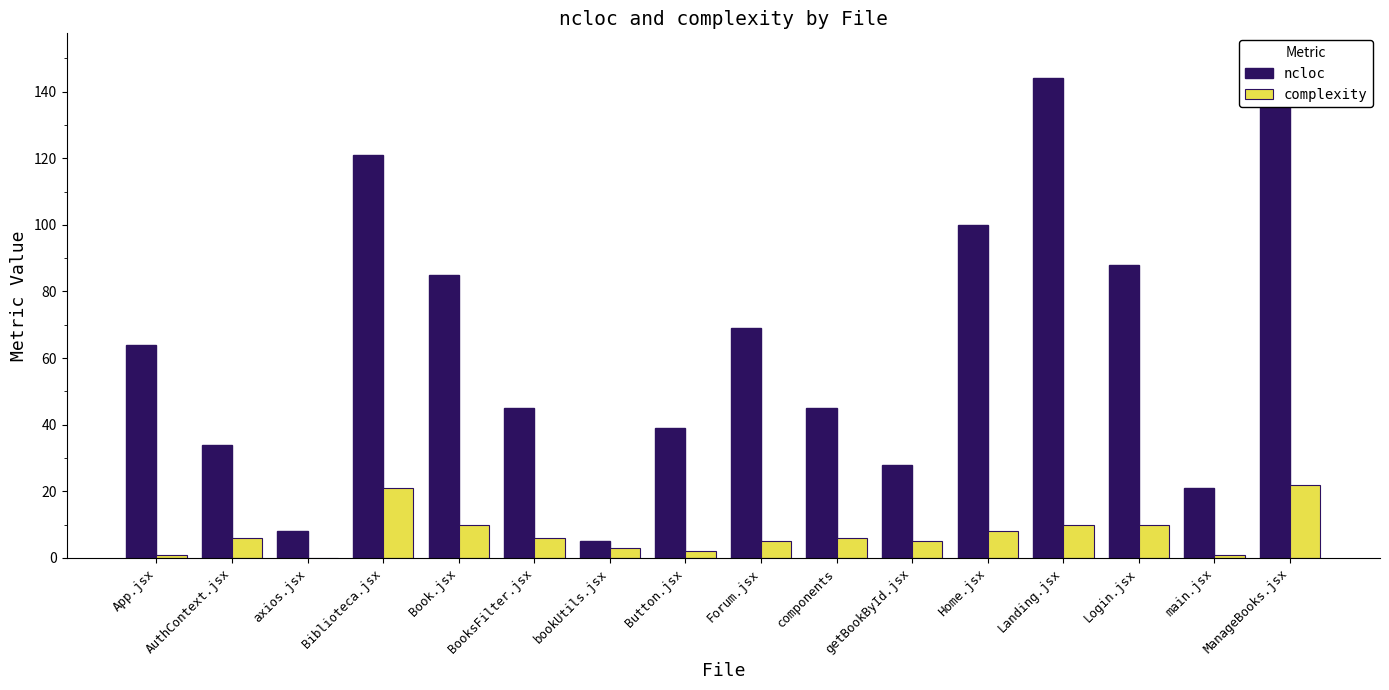

What is the average value of the ncloc series?

65